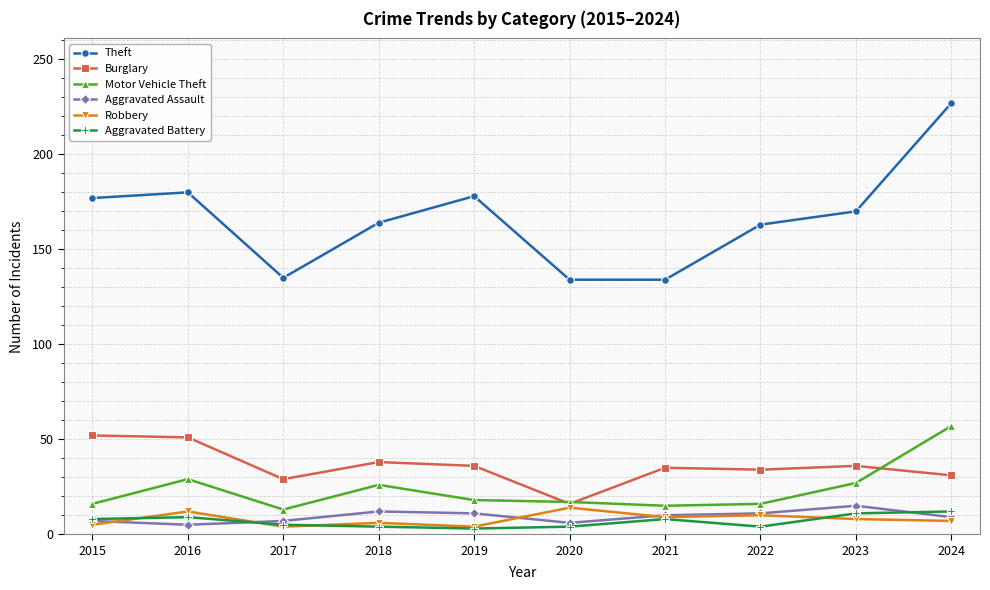

True or false: Burglary has a value of 24 at 2021.

False